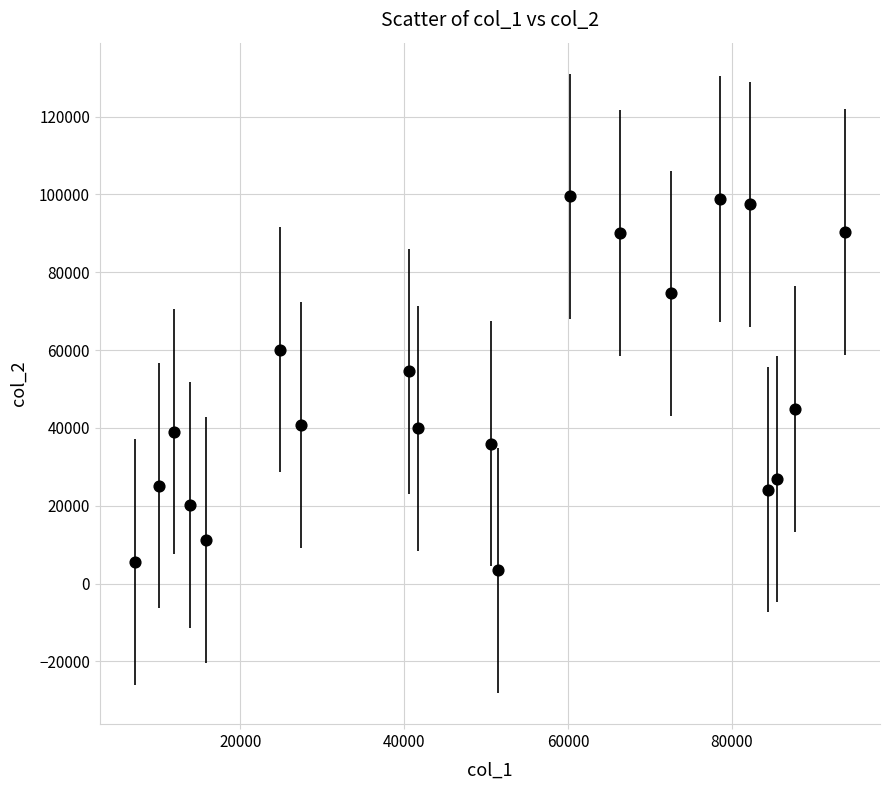

What Y value in the scatter plot is closest to 51442?

54509